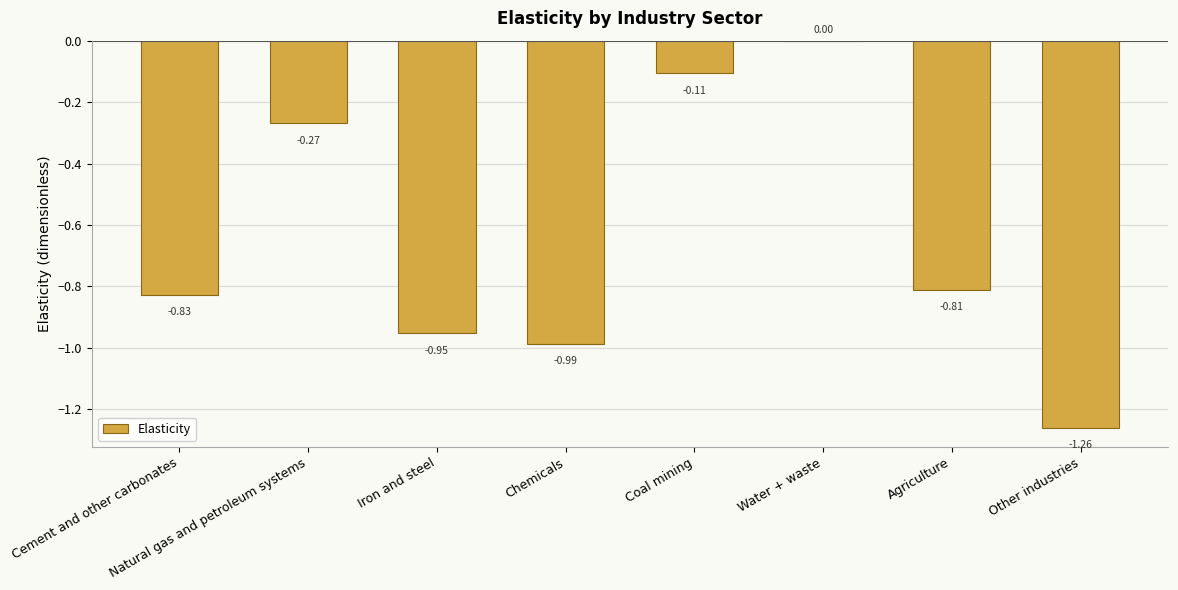

At which label is the value closest to 0?

Water + waste